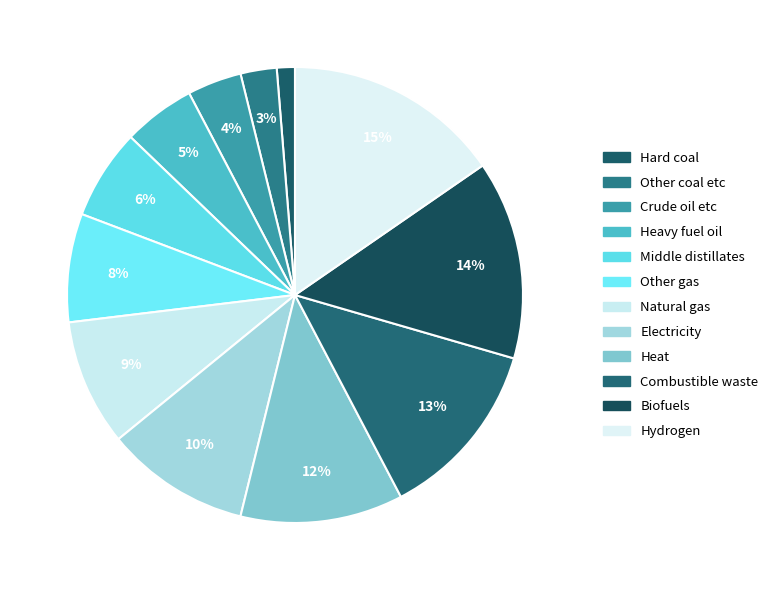

To the nearest percent, what is the combined percentage of Other gas and Electricity?

18%